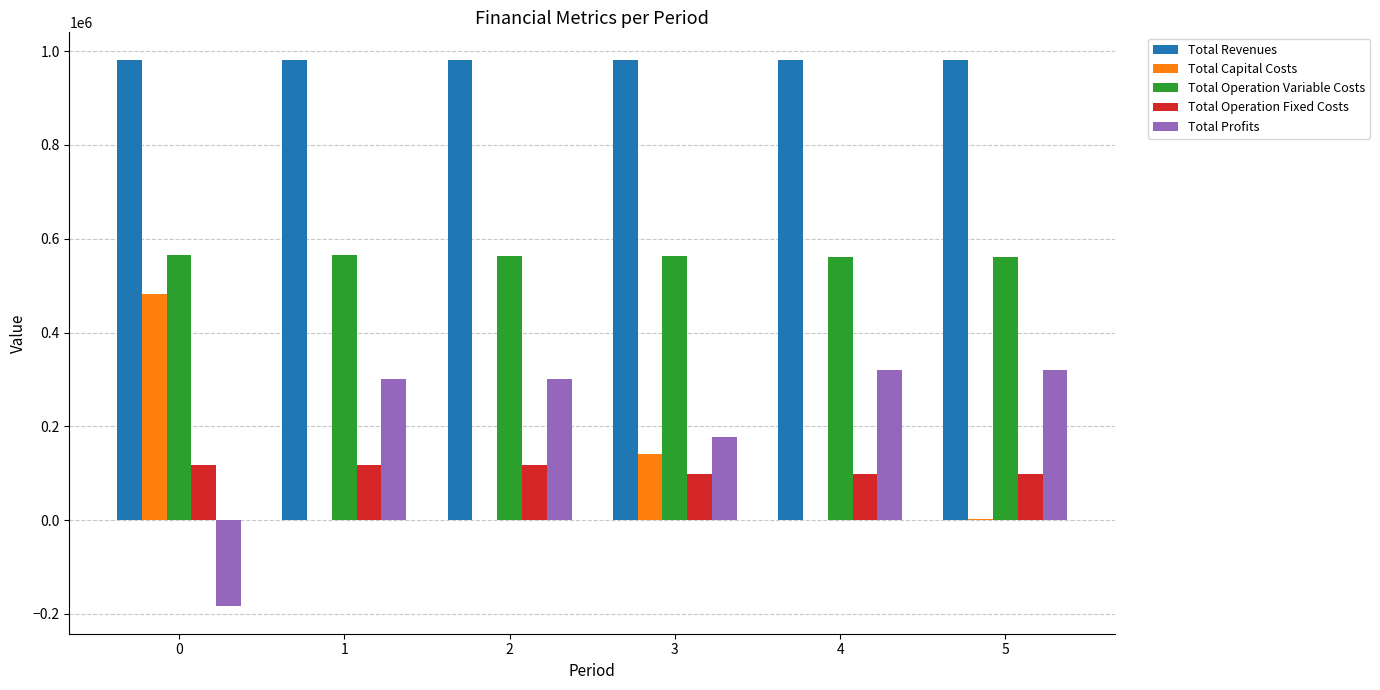

How many values in the Total Profits series exceed 301194?

3